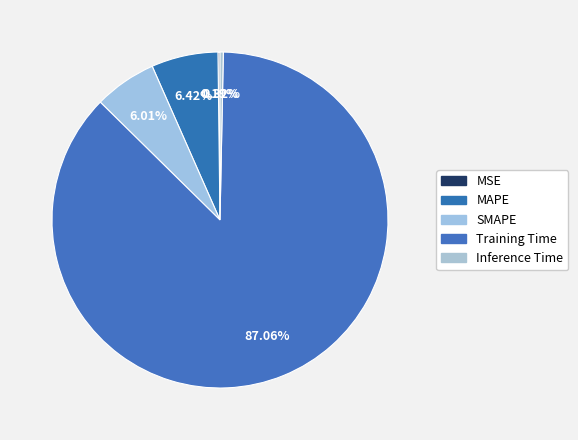

Is there a majority slice in this chart?

Yes